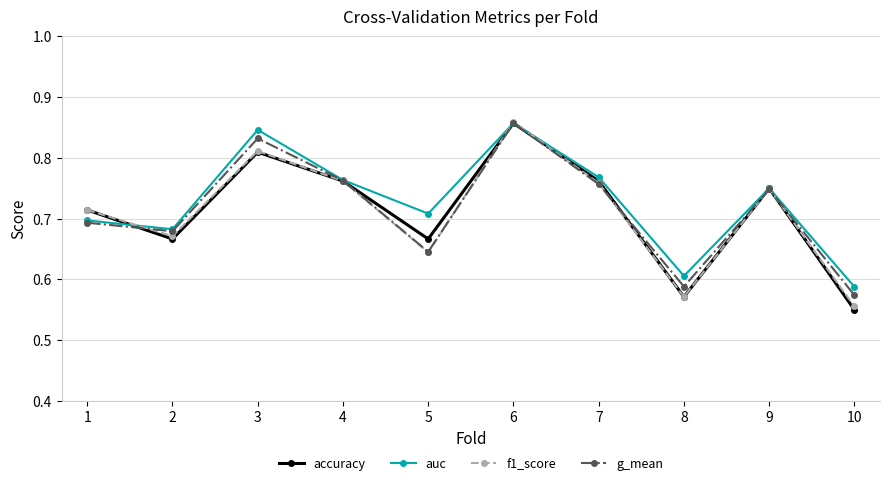

What are all the series names shown in the legend?

accuracy, auc, f1_score, g_mean